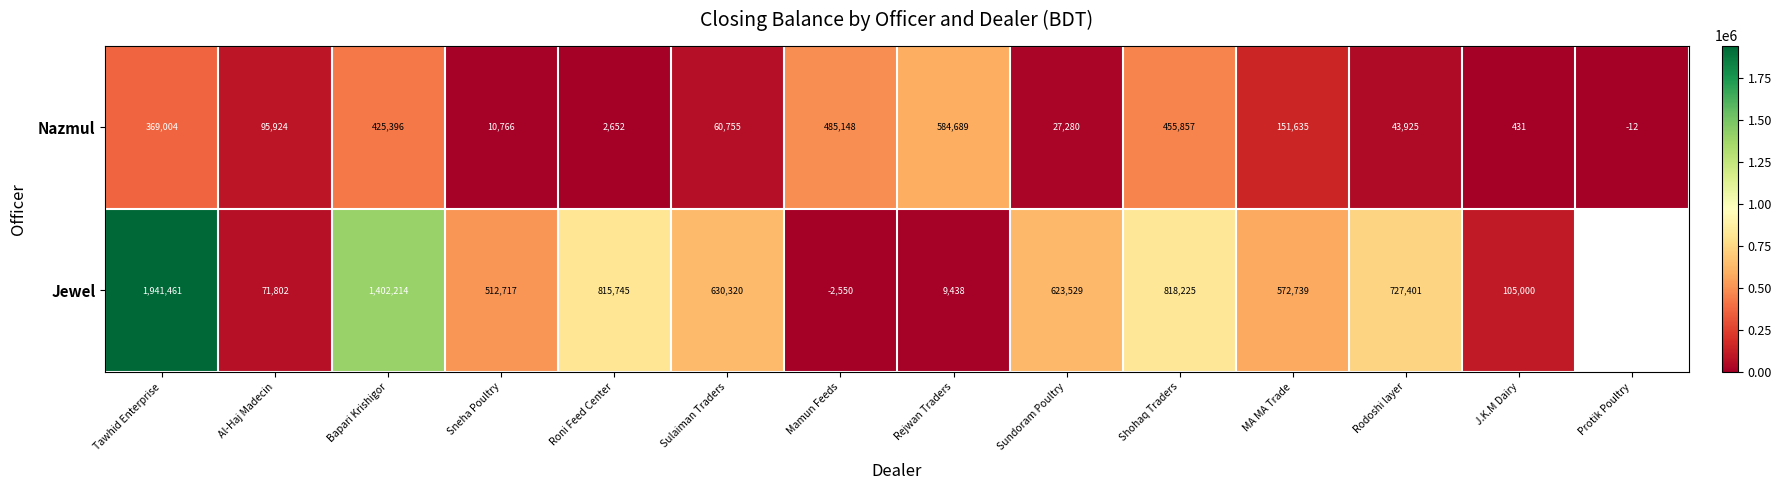

At which label is Nazmul closest to 292338?

Tawhid Enterprise